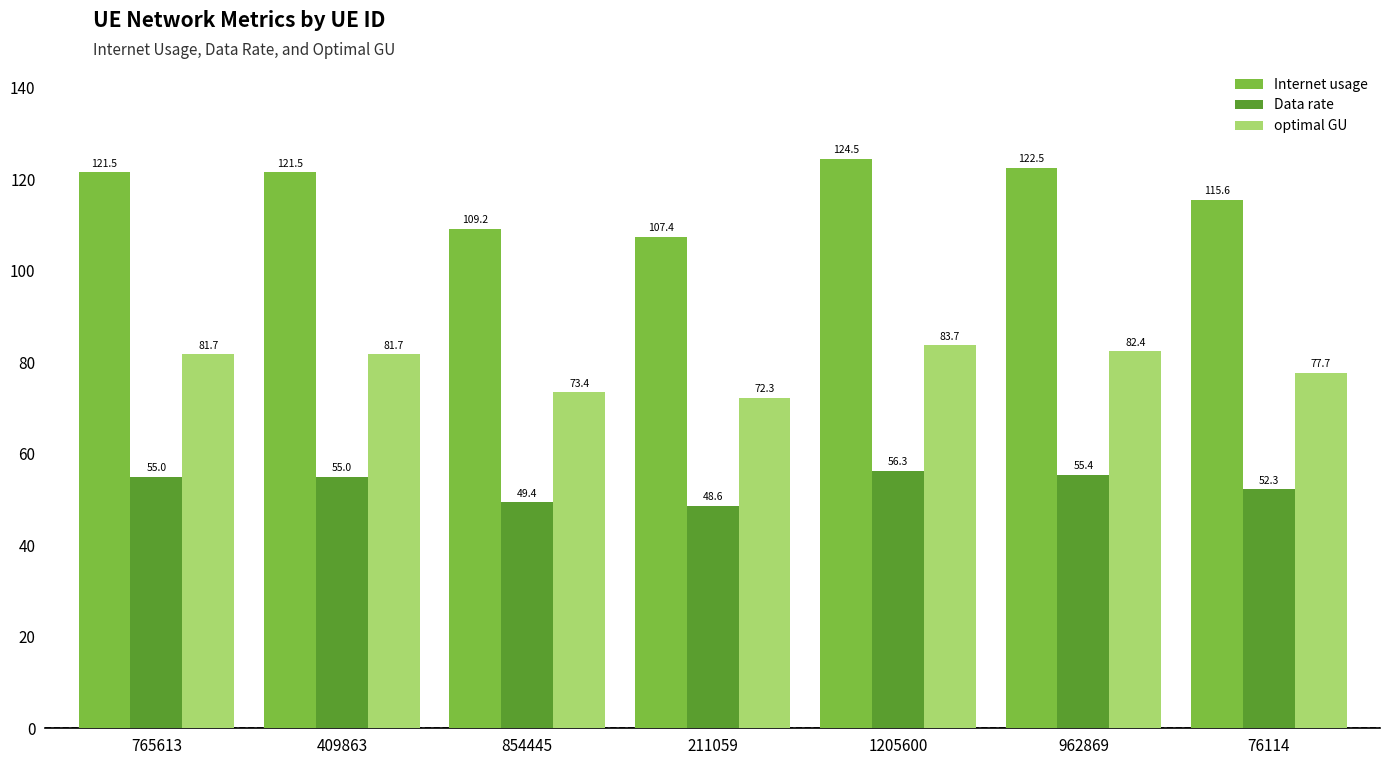

What is the highest value of the Data rate series?

56.3